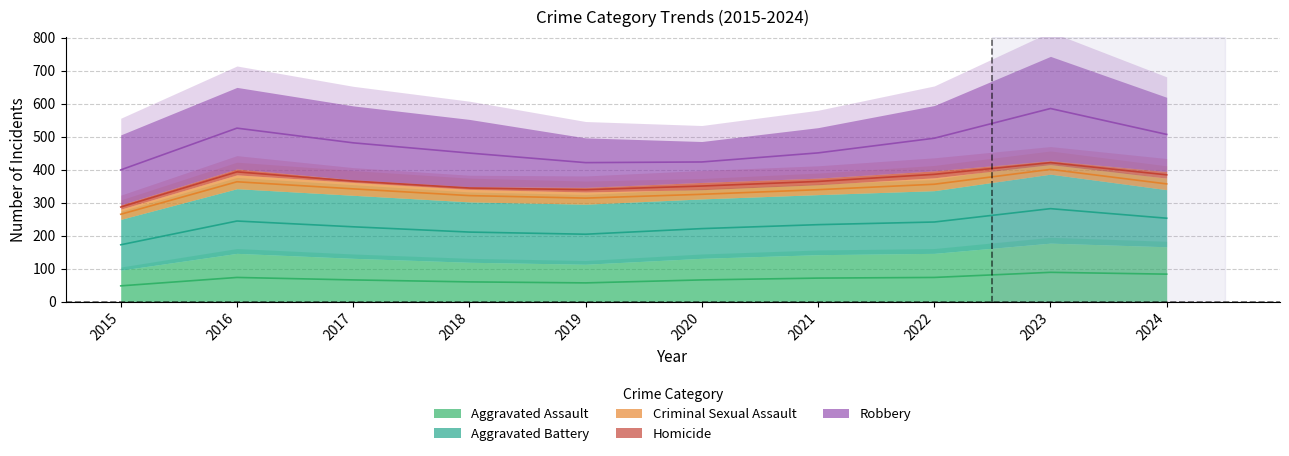

At which label does Homicide first exceed 18?

2020